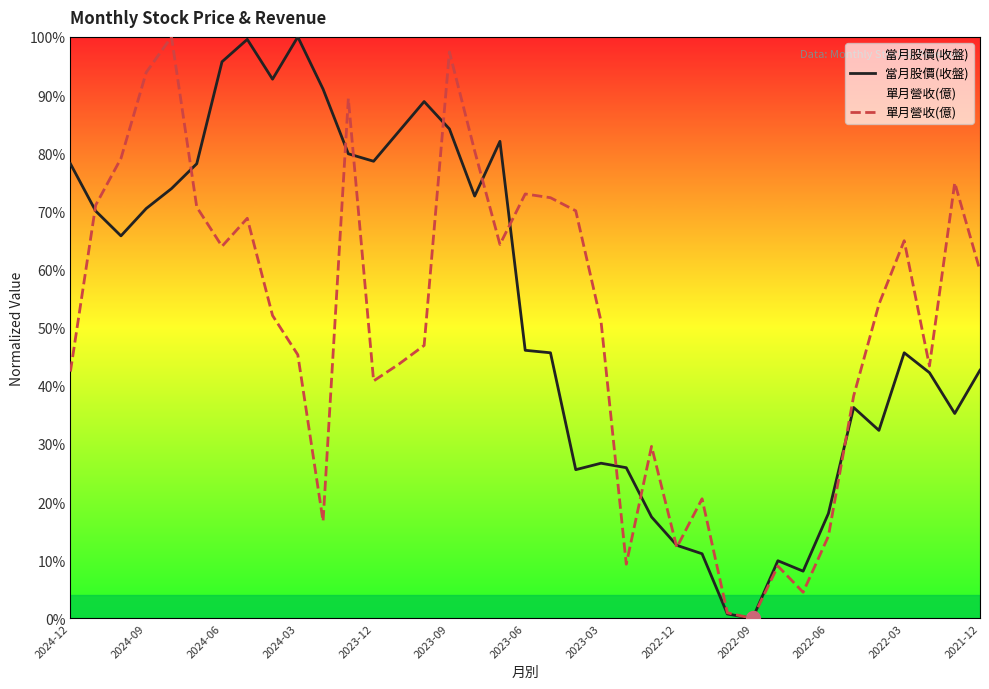

True or false: 當月股價(收盤) has more than 1 interior local peaks.

True